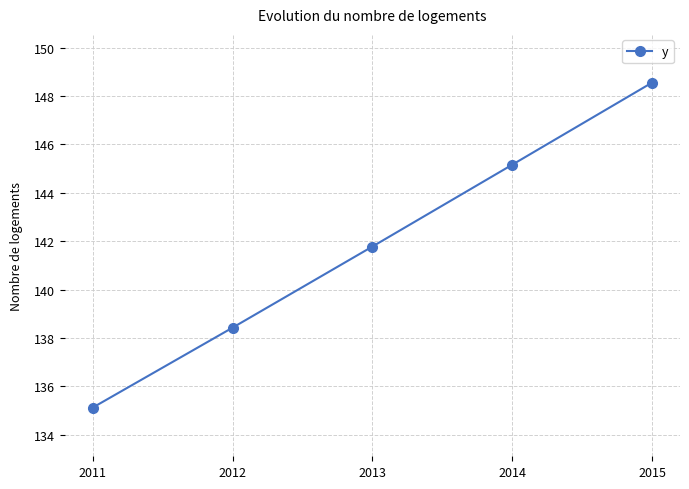

Count the number of categories in the chart.

5